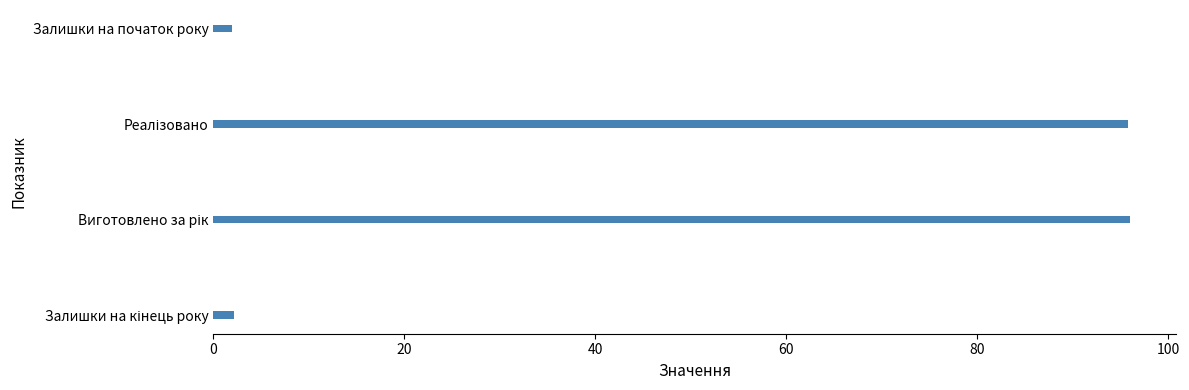

How many data points are less than 95?

2